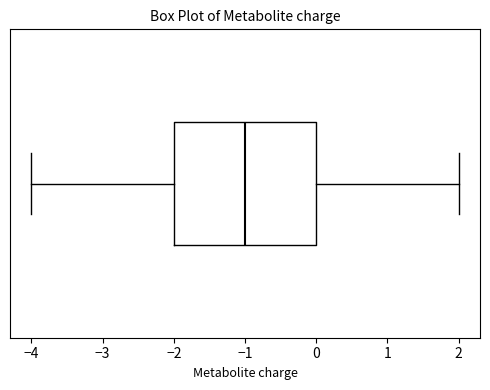

Read this box plot against the x-axis: the position of the median line, the range covered by the box, and the ends of both whiskers. The values are not printed on the chart, so give them approximately, as read against the axis.

median -1, box -2 to 0, whiskers -4 to 2